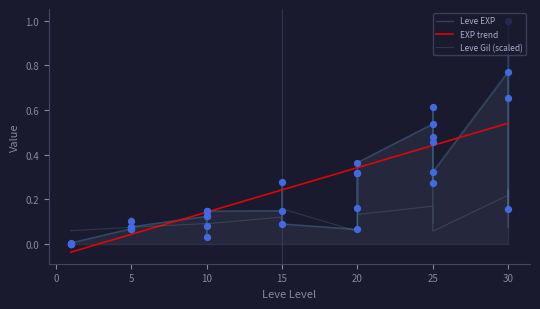

Which series has the largest Y range (max minus min)?

Leve EXP